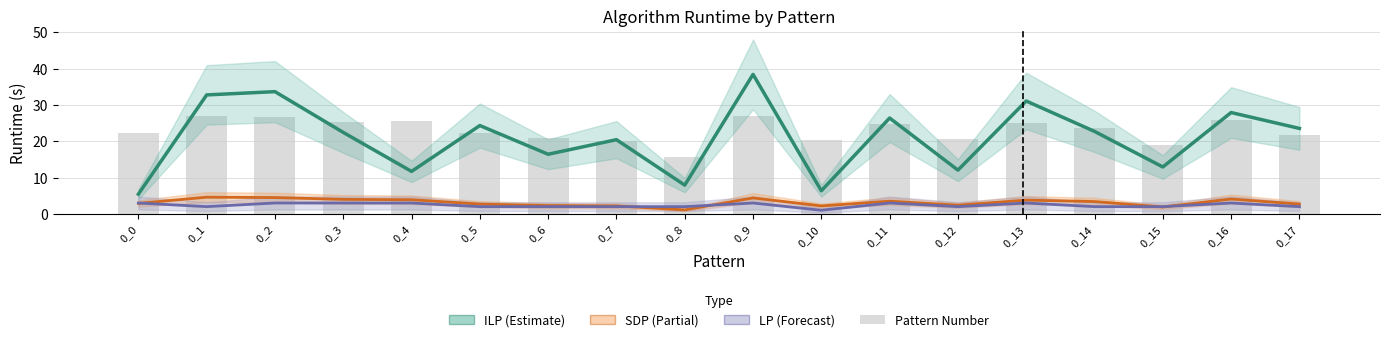

Reading left to right, what are all the values shown in this chart?

ILP: 0_0=5.4	0_1=32.8	0_2=33.6	0_3=22.4	0_4=11.7	0_5=24.3	0_6=16.4	0_7=20.4	0_8=7.9	0_9=38.4	0_10=6.4	0_11=26.4	0_12=12.1	0_13=31.1	0_14=22.7	0_15=12.9	0_16=27.9	0_17=23.5
SDP (×10): 0_0=2.9	0_1=4.6	0_2=4.5	0_3=4.0	0_4=3.9	0_5=2.7	0_6=2.3	0_7=2.2	0_8=1.1	0_9=4.4	0_10=2.2	0_11=3.5	0_12=2.4	0_13=3.8	0_14=3.4	0_15=1.9	0_16=4.1	0_17=2.7
LP (×100): 0_0=3.0	0_1=2.0	0_2=3.0	0_3=3.0	0_4=3.0	0_5=2.0	0_6=2.0	0_7=2.0	0_8=2.0	0_9=3.0	0_10=1.0	0_11=3.0	0_12=2.0	0_13=3.0	0_14=2.0	0_15=2.0	0_16=3.0	0_17=2.0
Pattern Number (scaled): 0_0=22.4	0_1=26.9	0_2=26.7	0_3=25.3	0_4=25.5	0_5=22.4	0_6=20.8	0_7=19.9	0_8=15.7	0_9=26.9	0_10=20.4	0_11=24.9	0_12=20.6	0_13=25.1	0_14=23.5	0_15=19.0	0_16=25.8	0_17=21.7